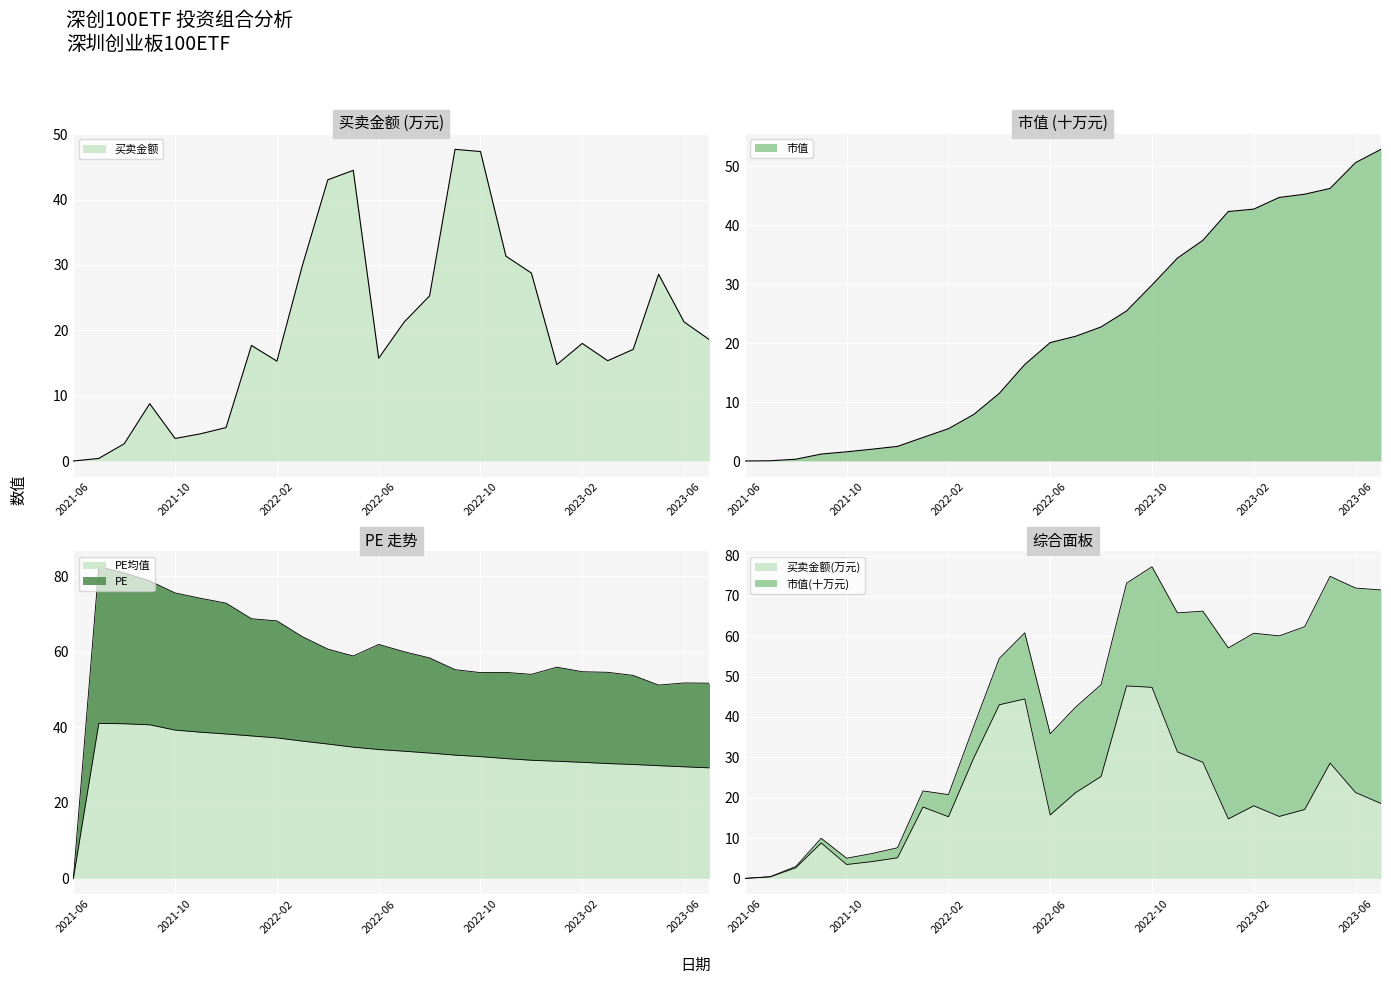

Reading left to right, what are all the values shown in this chart?

买卖金额: 2021-06=0.0	2021-07=0.4	2021-08=2.6	2021-09=8.8	2021-10=3.4	2021-11=4.2	2021-12=5.1	2022-01=17.7	2022-02=15.3	2022-03=29.9	2022-04=43.0	2022-05=44.5	2022-06=15.7	2022-07=21.3	2022-08=25.3	2022-09=47.7	2022-10=47.3	2022-11=31.3	2022-12=28.8	2023-01=14.7	2023-02=18.0	2023-03=15.3	2023-04=17.1	2023-05=28.6	2023-06=21.3	2023-07=18.6
市值: 2021-06=0.0	2021-07=0.0	2021-08=0.3	2021-09=1.2	2021-10=1.6	2021-11=2.0	2021-12=2.5	2022-01=4.0	2022-02=5.5	2022-03=7.9	2022-04=11.5	2022-05=16.4	2022-06=20.1	2022-07=21.2	2022-08=22.8	2022-09=25.5	2022-10=29.9	2022-11=34.4	2022-12=37.5	2023-01=42.4	2023-02=42.8	2023-03=44.7	2023-04=45.3	2023-05=46.3	2023-06=50.7	2023-07=52.9
PE: 2021-06=0.0	2021-07=82.5	2021-08=80.9	2021-09=78.7	2021-10=75.6	2021-11=74.1	2021-12=72.9	2022-01=68.7	2022-02=68.2	2022-03=64.0	2022-04=60.7	2022-05=58.9	2022-06=61.9	2022-07=60.0	2022-08=58.4	2022-09=55.2	2022-10=54.5	2022-11=54.5	2022-12=54.0	2023-01=55.9	2023-02=54.7	2023-03=54.6	2023-04=53.7	2023-05=51.2	2023-06=51.7	2023-07=51.7
PE均值: 2021-06=0.0	2021-07=41.0	2021-08=40.9	2021-09=40.7	2021-10=39.3	2021-11=38.7	2021-12=38.2	2022-01=37.7	2022-02=37.2	2022-03=36.3	2022-04=35.6	2022-05=34.7	2022-06=34.1	2022-07=33.7	2022-08=33.2	2022-09=32.6	2022-10=32.2	2022-11=31.7	2022-12=31.3	2023-01=31.0	2023-02=30.7	2023-03=30.4	2023-04=30.2	2023-05=29.8	2023-06=29.5	2023-07=29.3